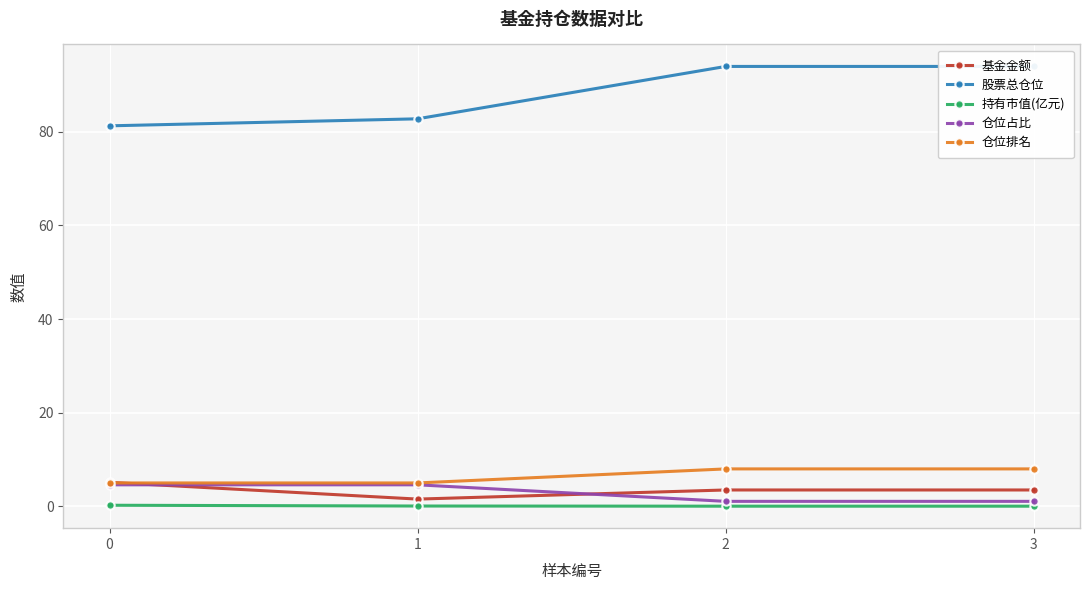

Reading left to right, extract all data points from this chart.

基金金额: 5.1	1.6	3.5	3.5
股票总仓位: 81.3	82.8	94.0	94.0
持有市值(亿元): 0.2	0.1	0.0	0.0
仓位占比: 4.6	4.6	1.1	1.1
仓位排名: 5.0	5.0	8.0	8.0